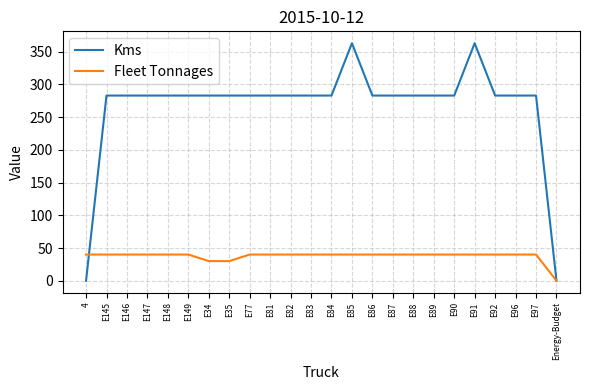

What is the maximum value shown in the chart?

363